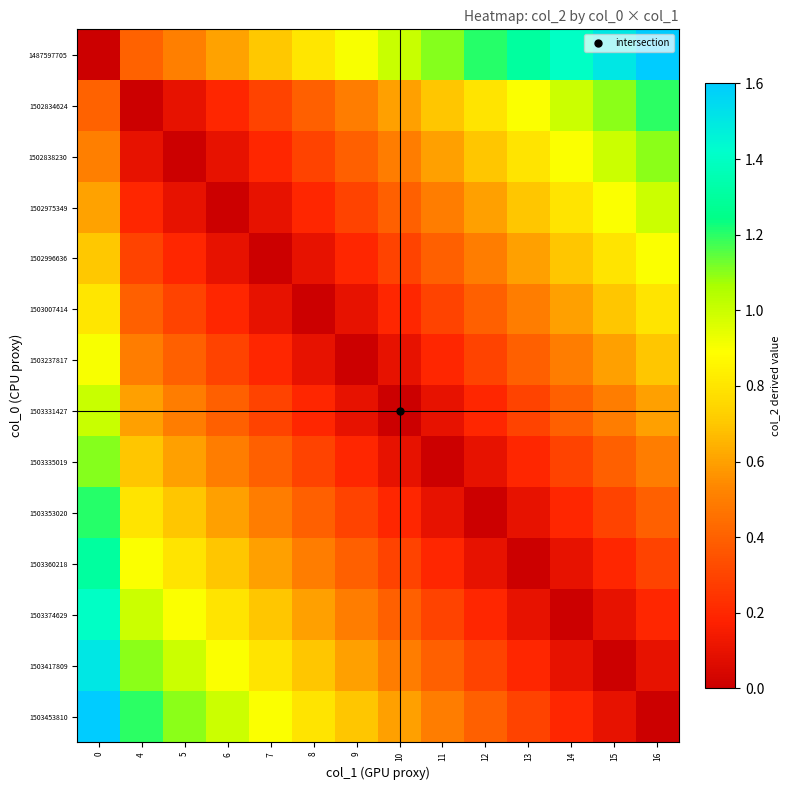

Rank the series by their maximum value, from lowest to highest.

1503007414, 1502996636, 1503237817, 1502975349, 1503331427, 1502838230, 1503335019, 1502834624, 1503353020, 1503360218, 1503374629, 1503417809, 1487597705, 1503453810